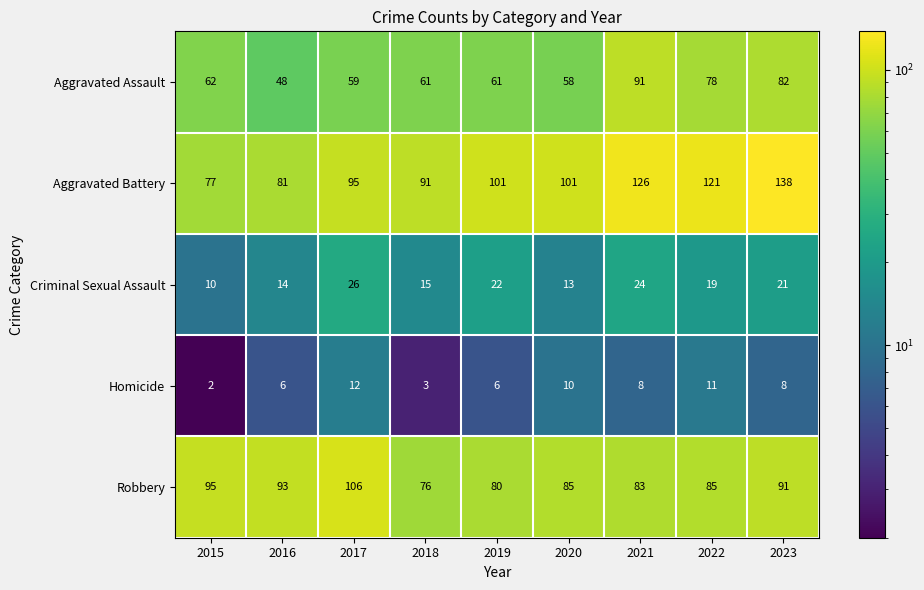

Where does the Criminal Sexual Assault series first go above 19?

2017